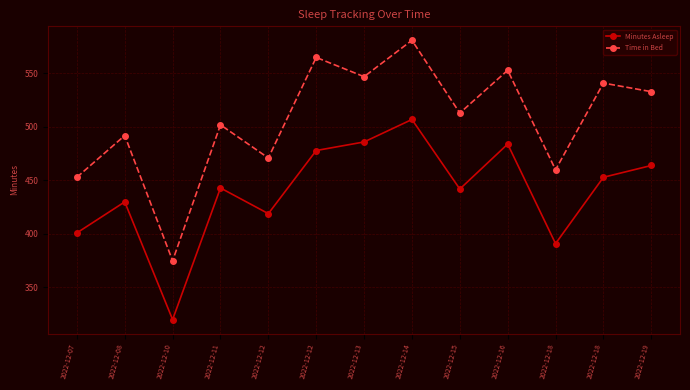

What is the difference between the maximum and second lowest values in the Minutes Asleep series?

116